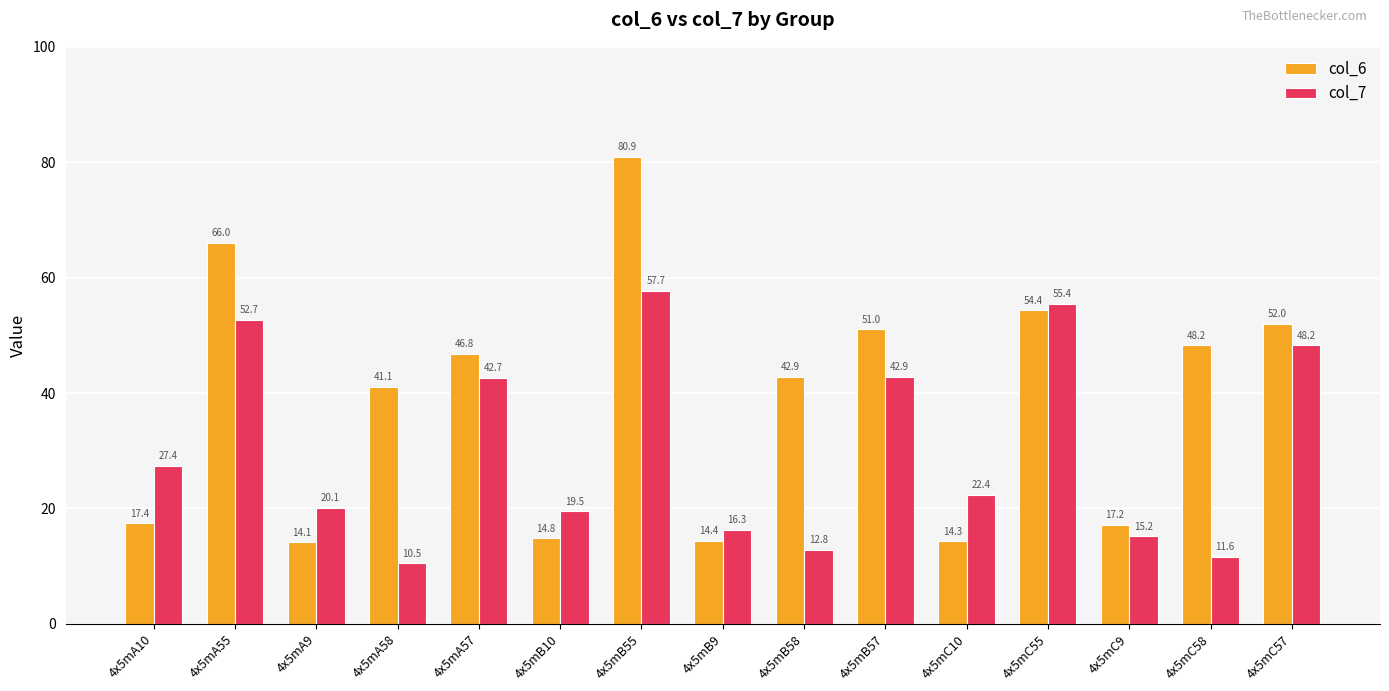

What is the average value of the col_6 series?

38.4